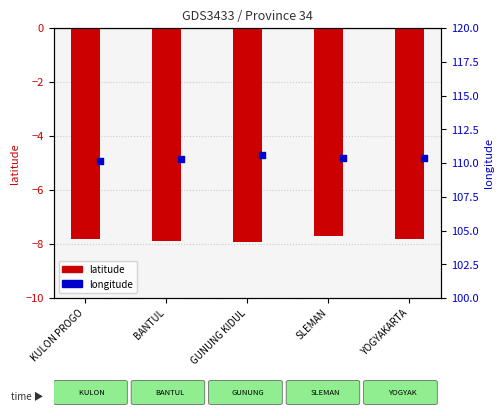

What is the total value across all series at YOGYAKARTA?

102.6